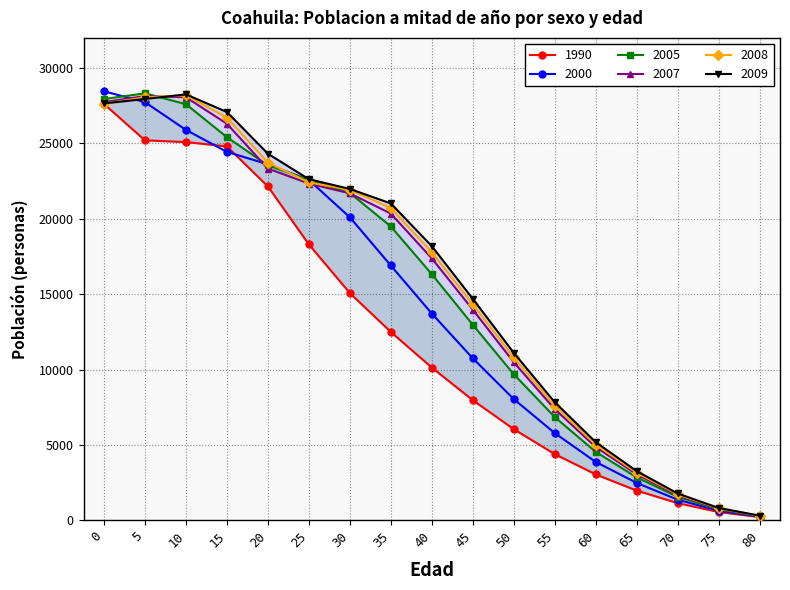

How many intersections are there between 2009 and 2005?

1